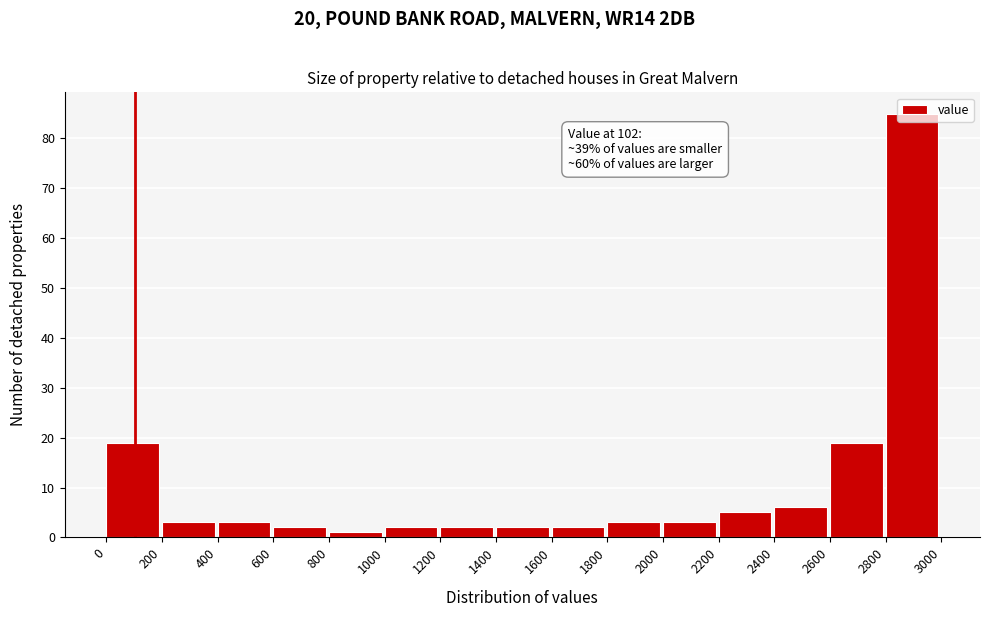

Over which range of the x-axis is the bar tallest?

2800 to 3000